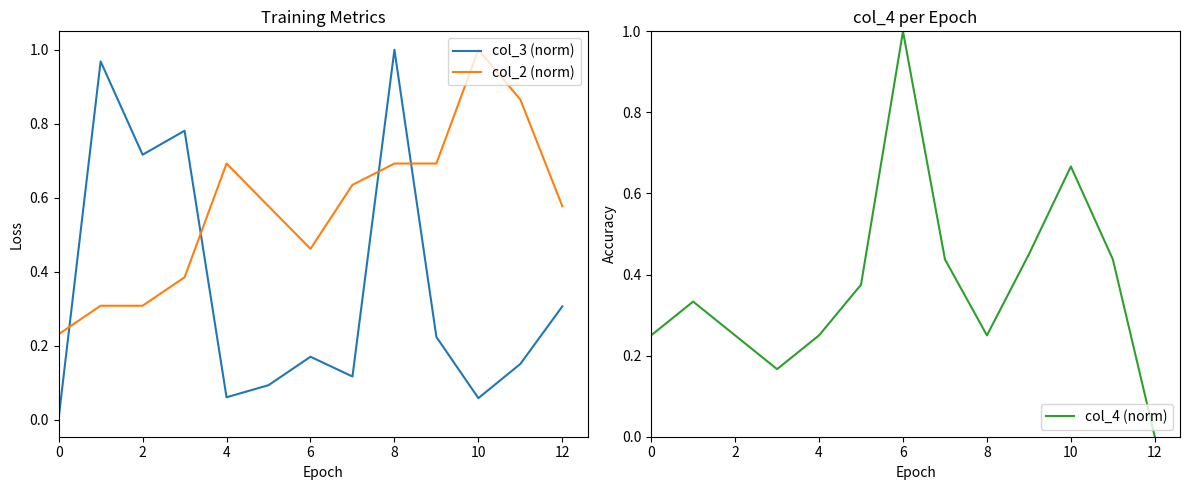

How many times do col_4 (norm) and col_2 (norm) cross each other?

3